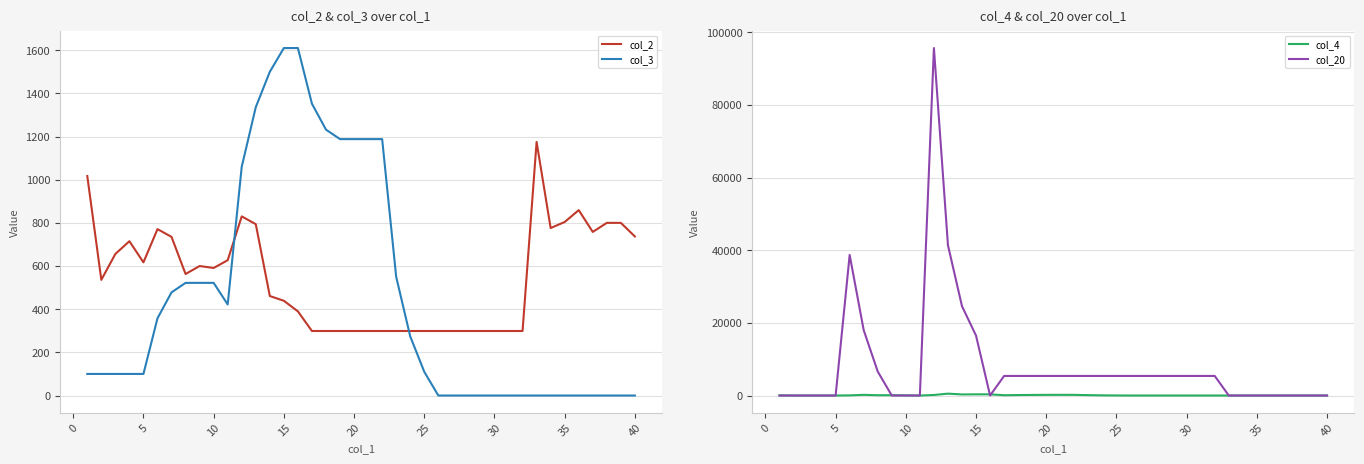

At how many categories does at least one series exceed 40106?

2